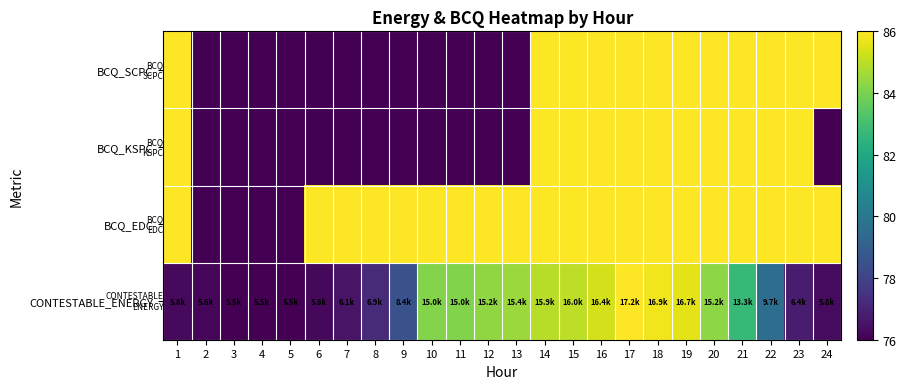

How many data points does each series have?

24